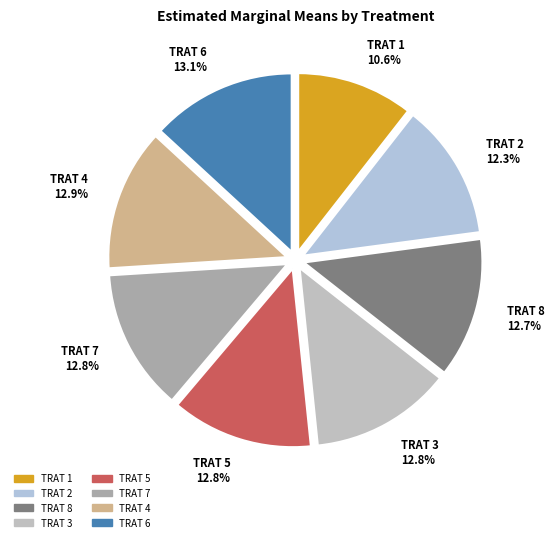

How many segments does this pie chart have?

8